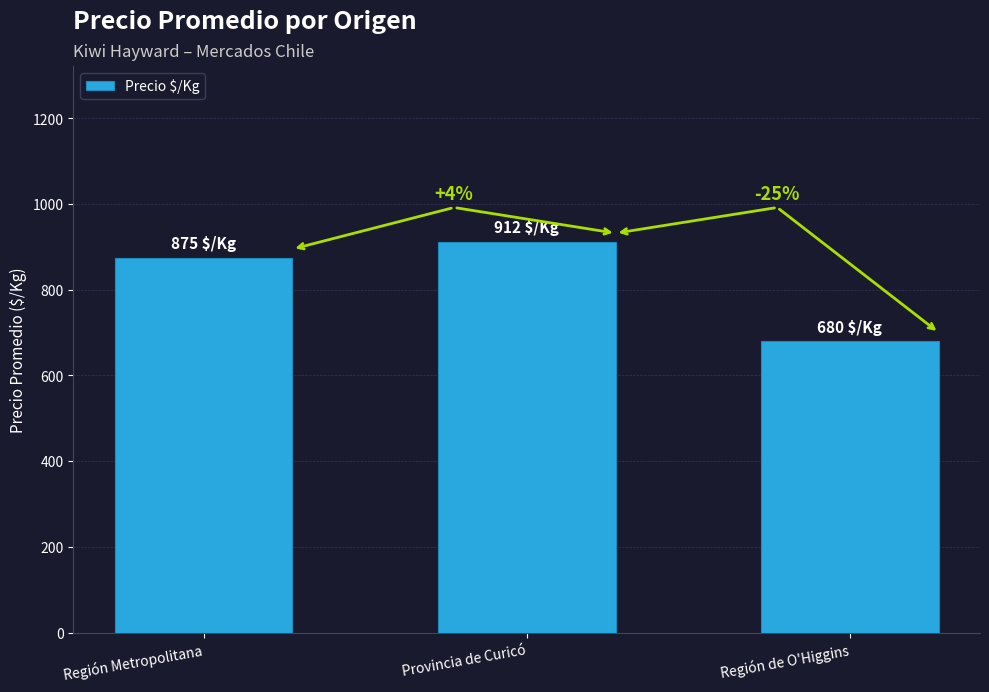

The value at Región de O'Higgins is 984. True or false?

False